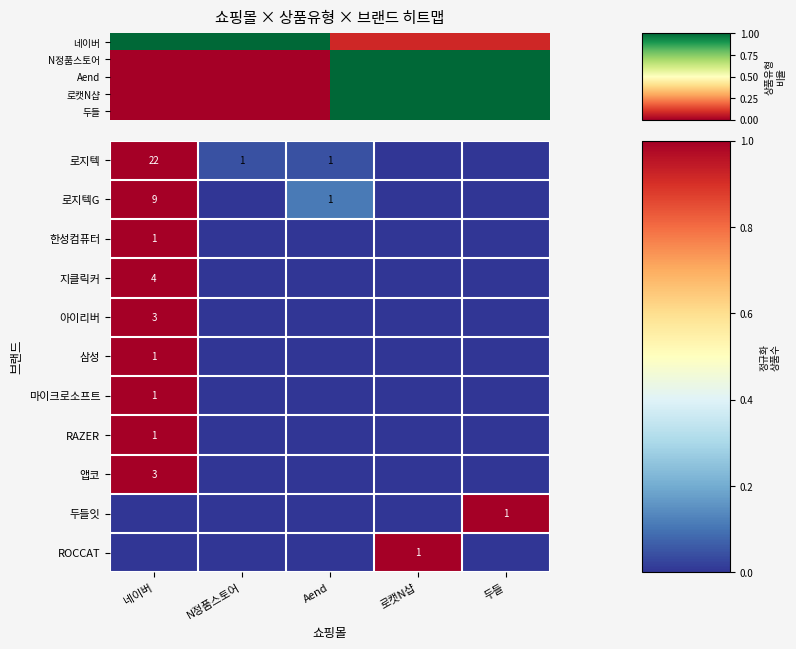

The 로지텍 series shows 36 at 네이버. True or false?

False